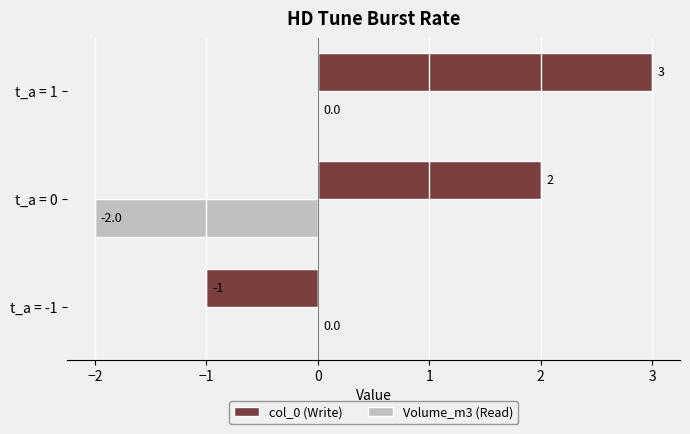

Which series changed the most between t_a = -1 and t_a = 0?

col_0 (Write)